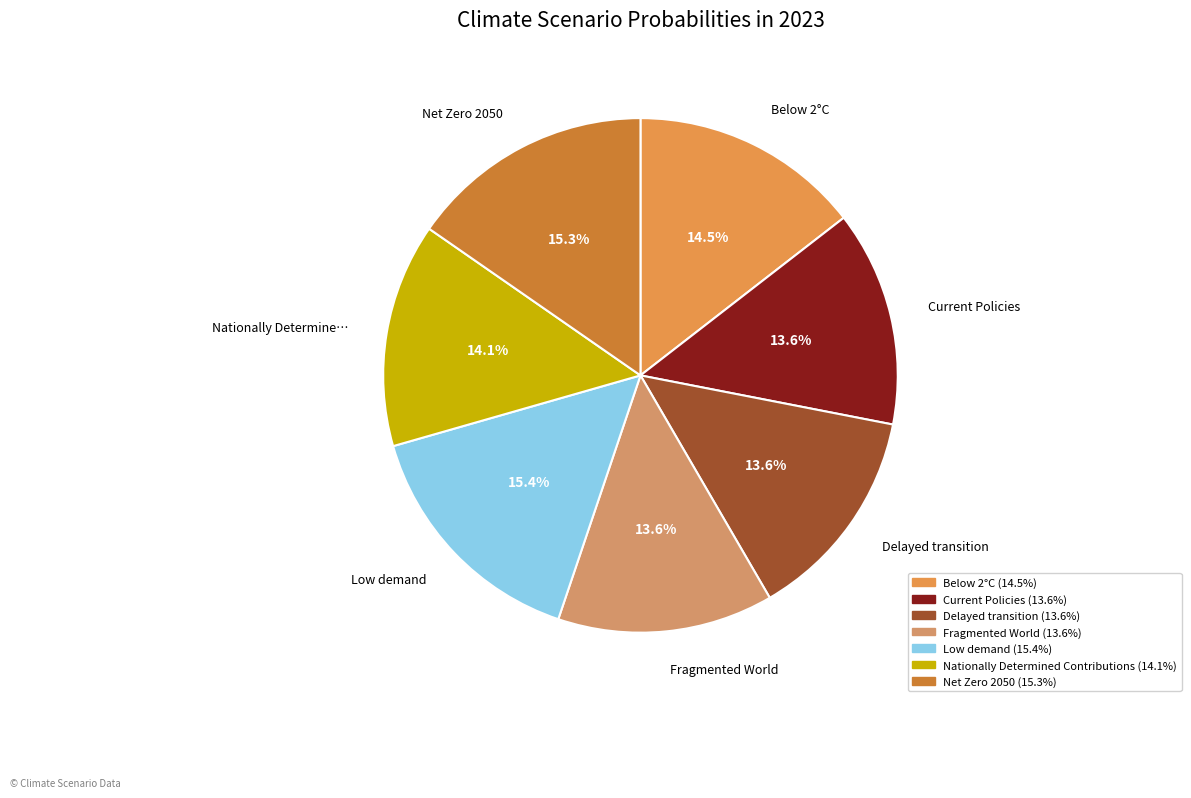

To the nearest percent, what percentage of the pie is Net Zero 2050?

15%